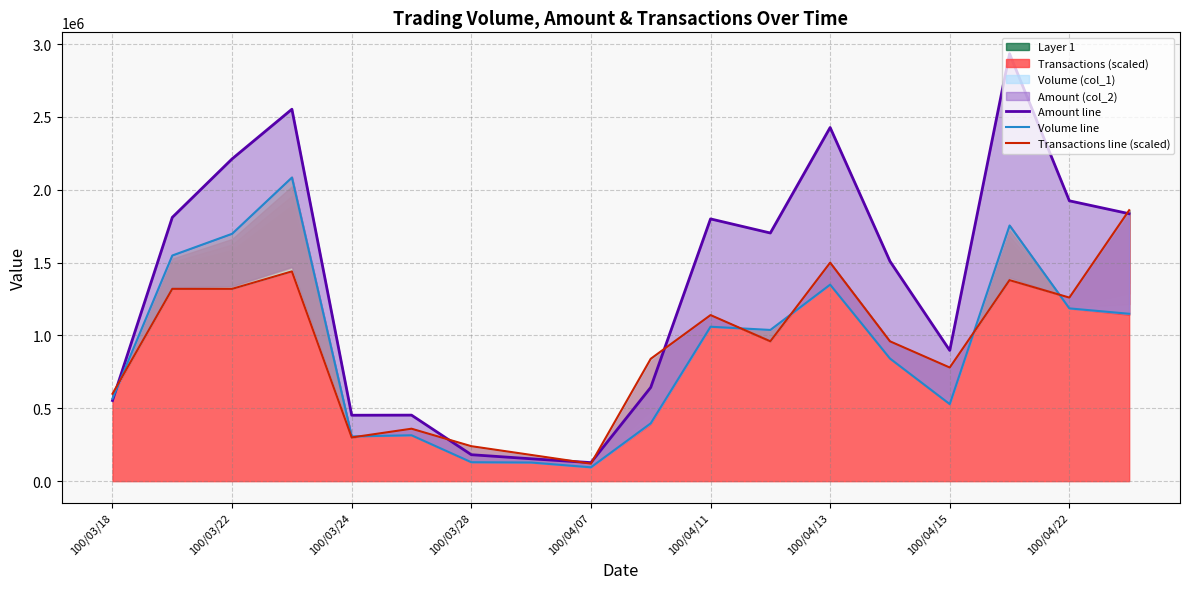

How many intersections are there between Amount line and Transactions line (scaled)?

6